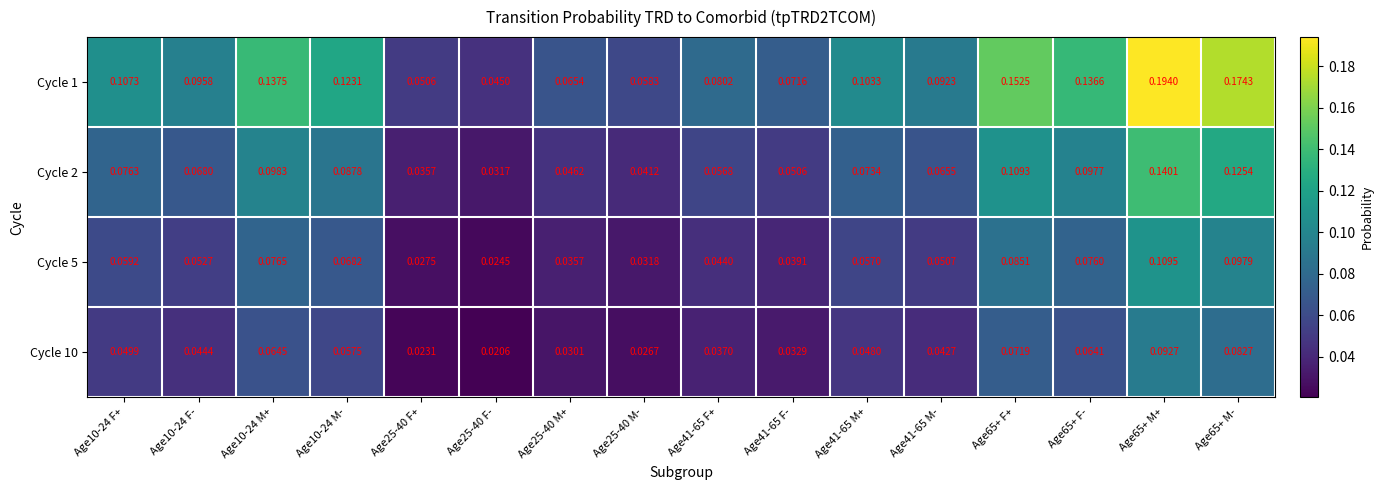

Is the value of Cycle 1 at Age25-40 M+ greater than the value of Cycle 2 at Age25-40 F-?

Yes